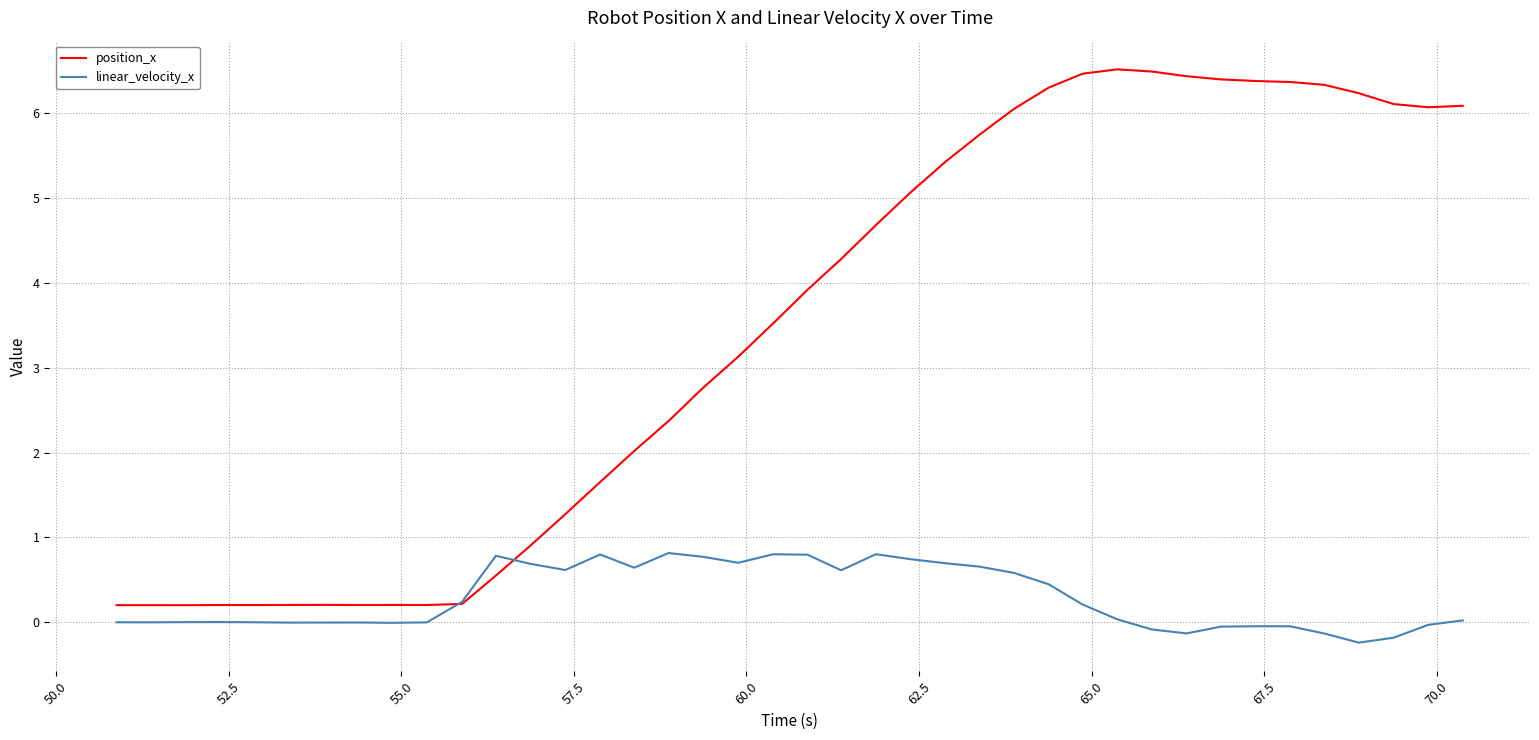

What is the difference between the maximum and minimum values in the position_x series?

6.3